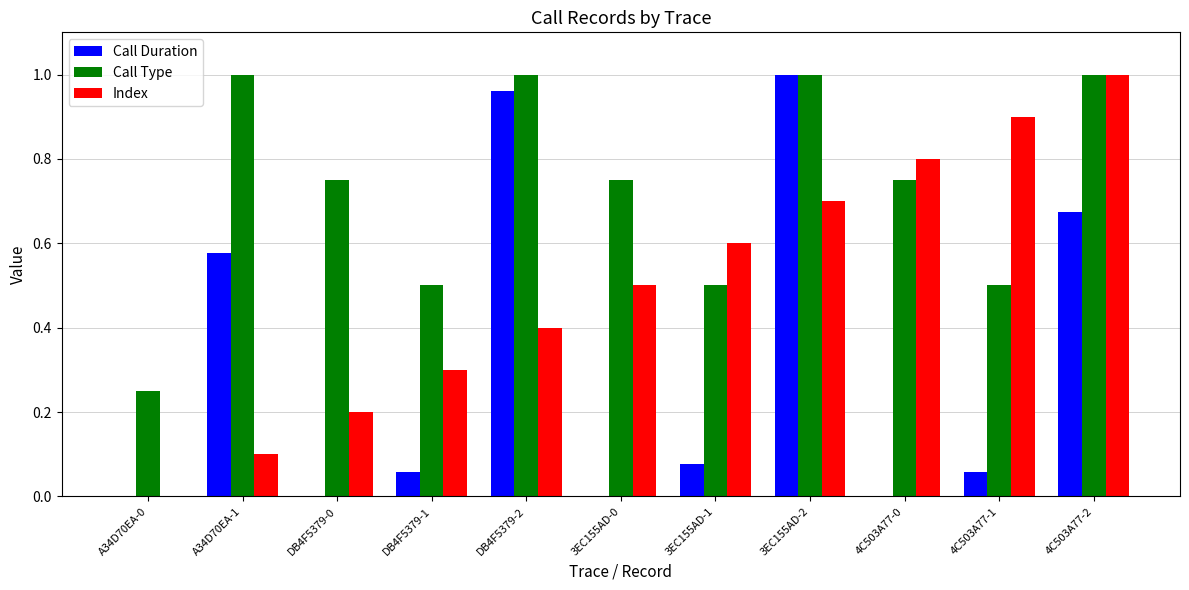

How many distinct data groups are displayed?

3